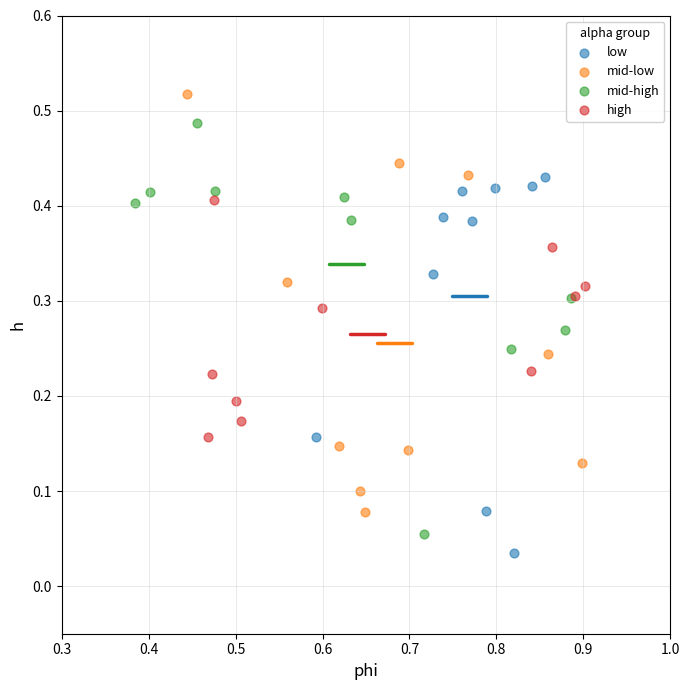

Which series contains the highest Y value?

mid-low